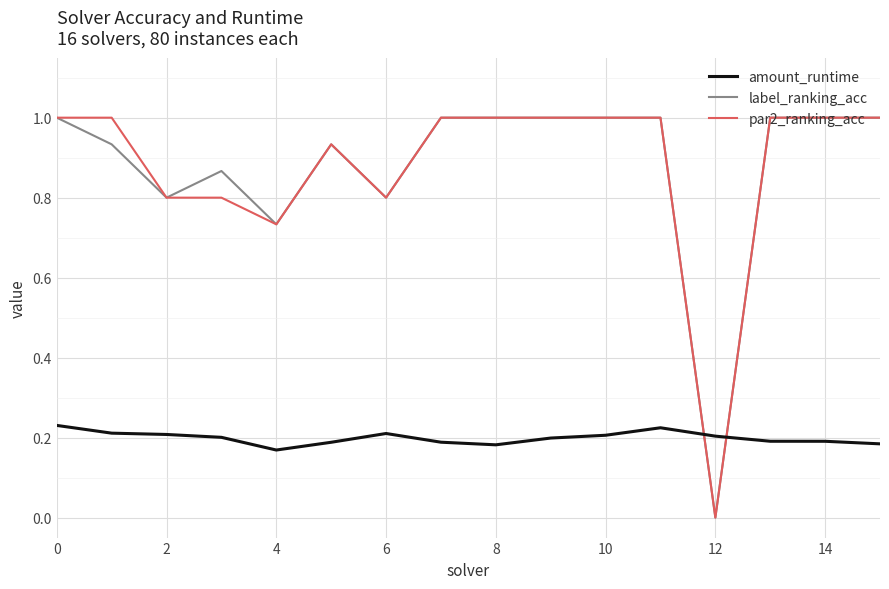

True or false: amount_runtime and label_ranking_acc intersect in this chart.

True